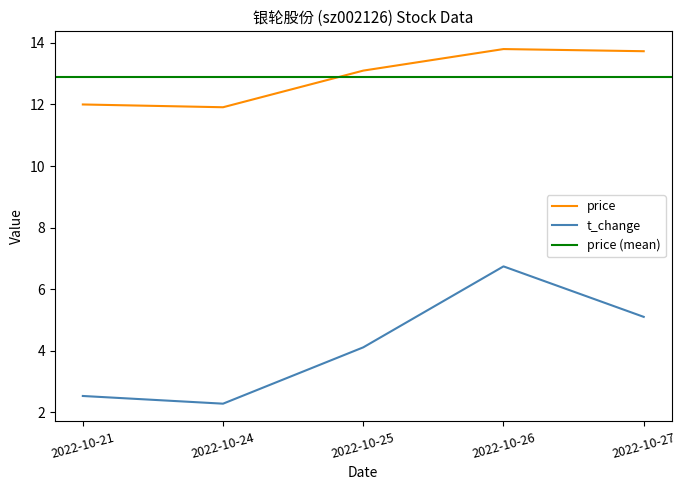

True or false: price has a value of 6.3 at 2022-10-24.

False